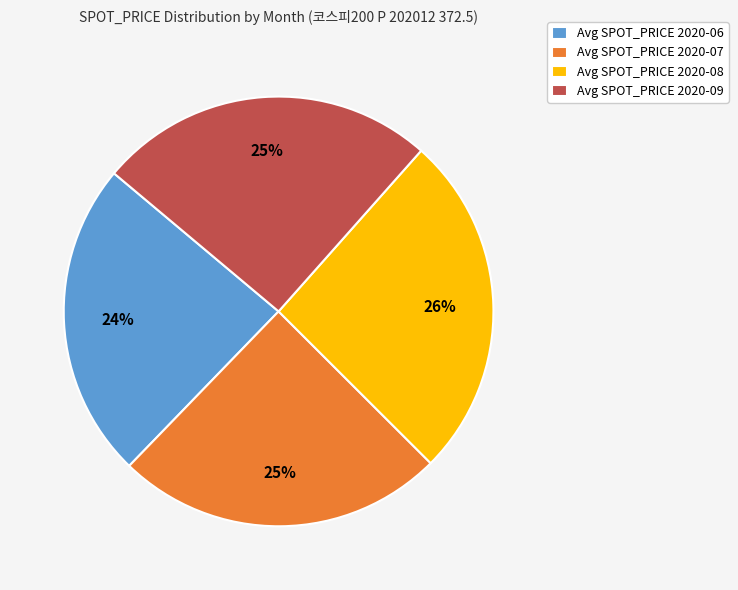

Which category has the smallest portion of the pie?

Avg SPOT_PRICE 2020-06